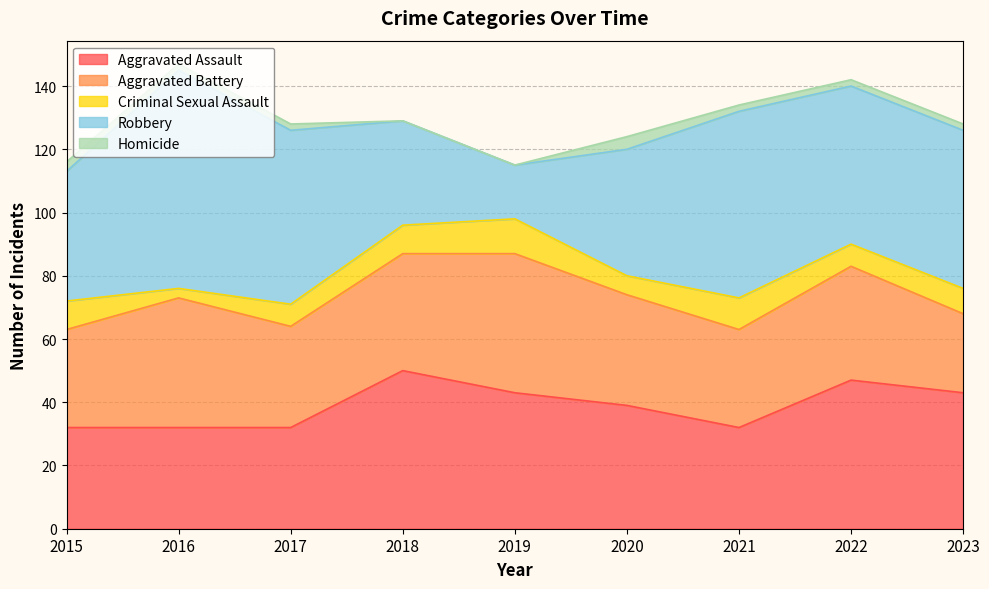

Which series changed the most between 2017 and 2023?

Aggravated Assault